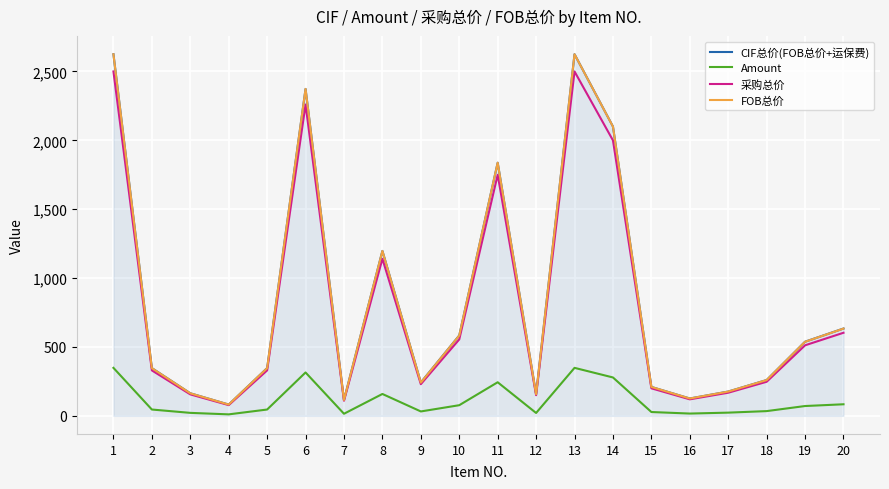

True or false: FOB总价 and Amount cross at least once.

False